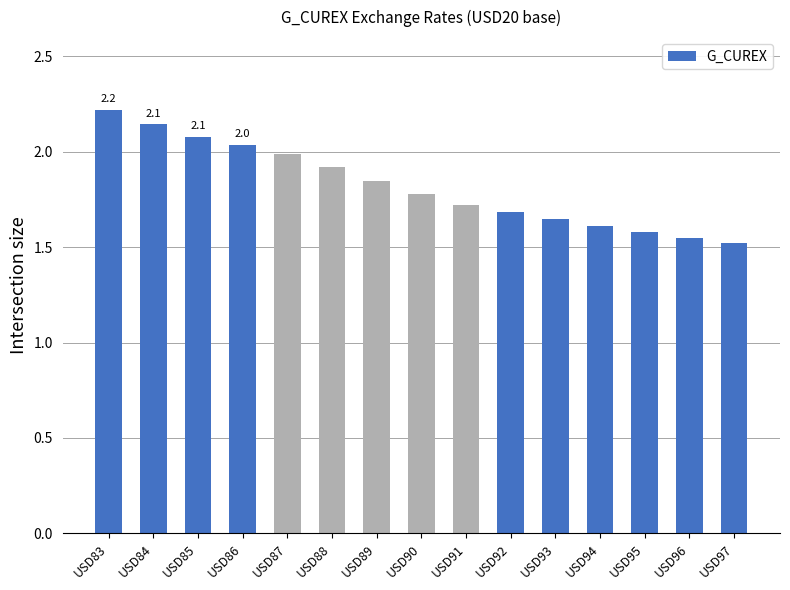

Is it true that the value at USD92 is 1.7?

True